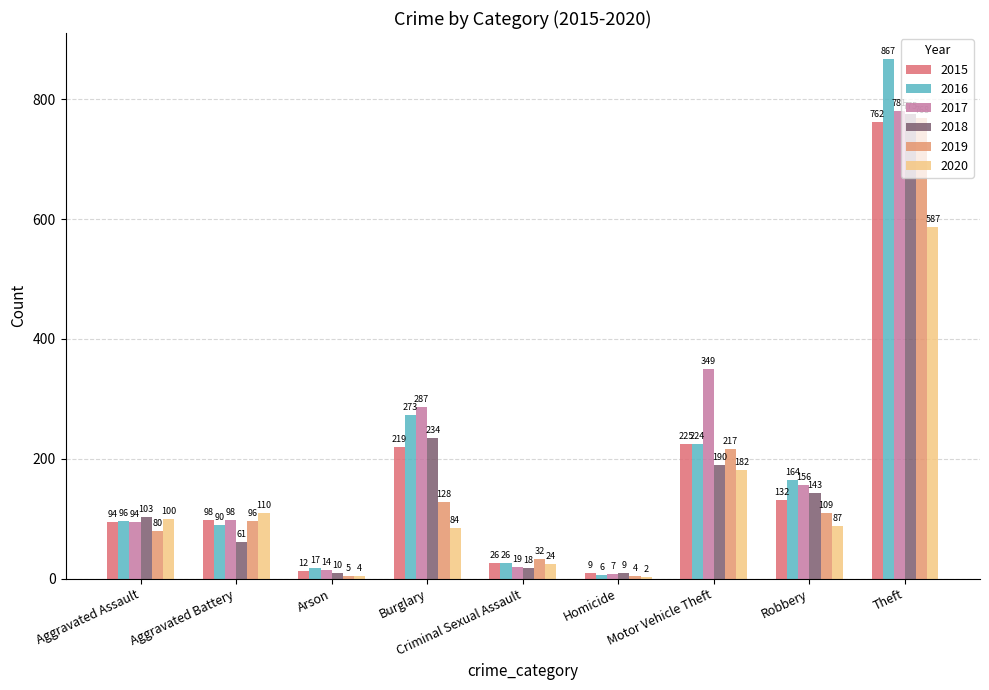

Between Criminal Sexual Assault and Robbery, which series saw the biggest shift?

2016